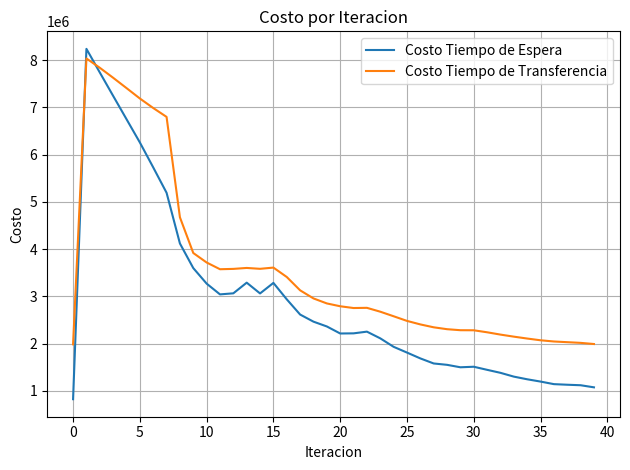

What is the highest value of the Costo Tiempo de Transferencia series?

8036994.2